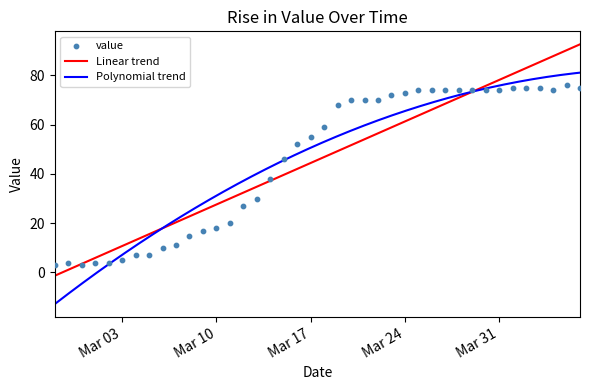

Approximately how many times larger is the value at 2020-03-02 compared to 2020-03-05?

0.6